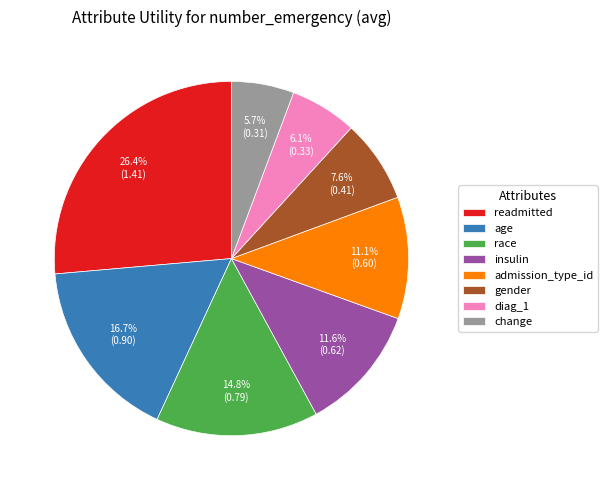

Between age and admission_type_id, which is larger?

age